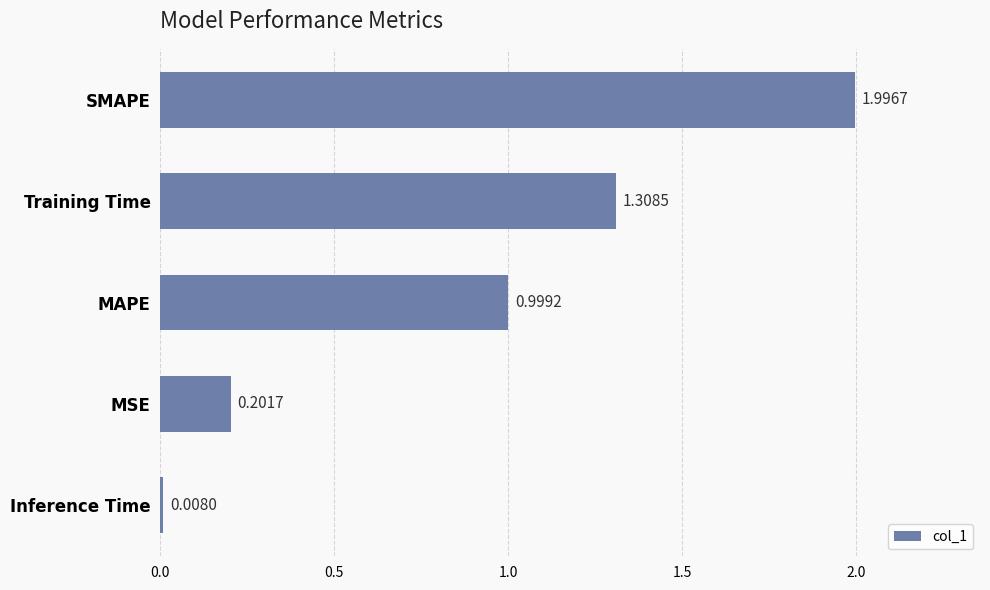

Does the chart contain stacked bars?

No